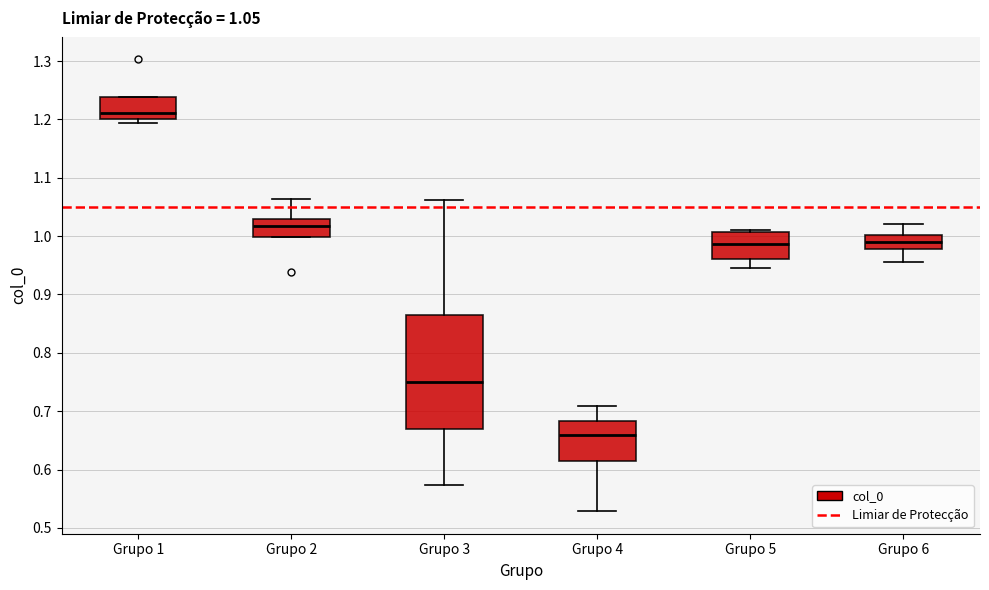

Which box is the tallest, from its lower edge to its upper edge?

Grupo 3